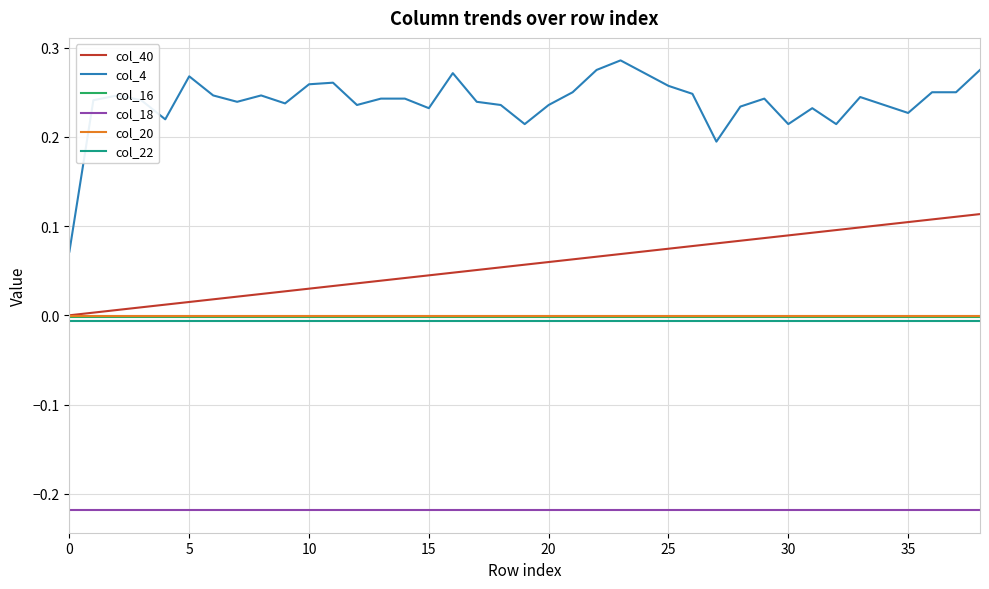

True or false: col_18 and col_22 cross at least once.

False